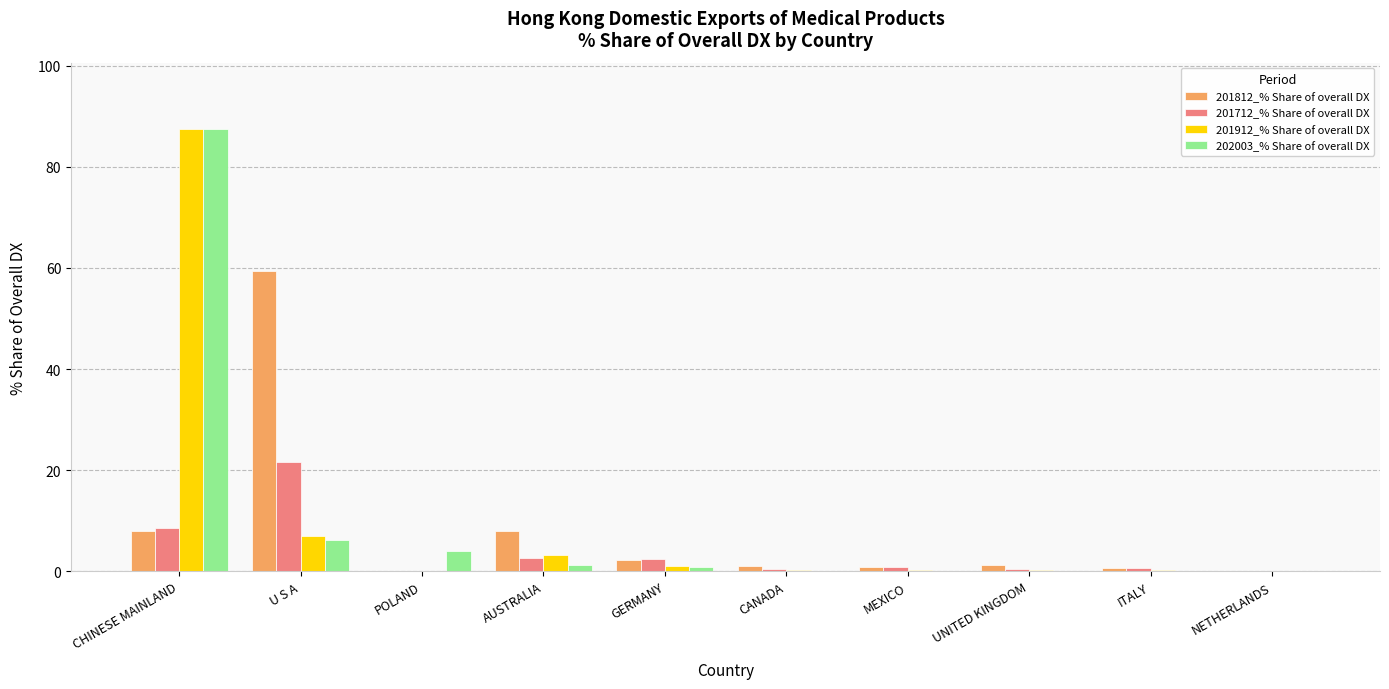

Count the number of categories in the chart.

10